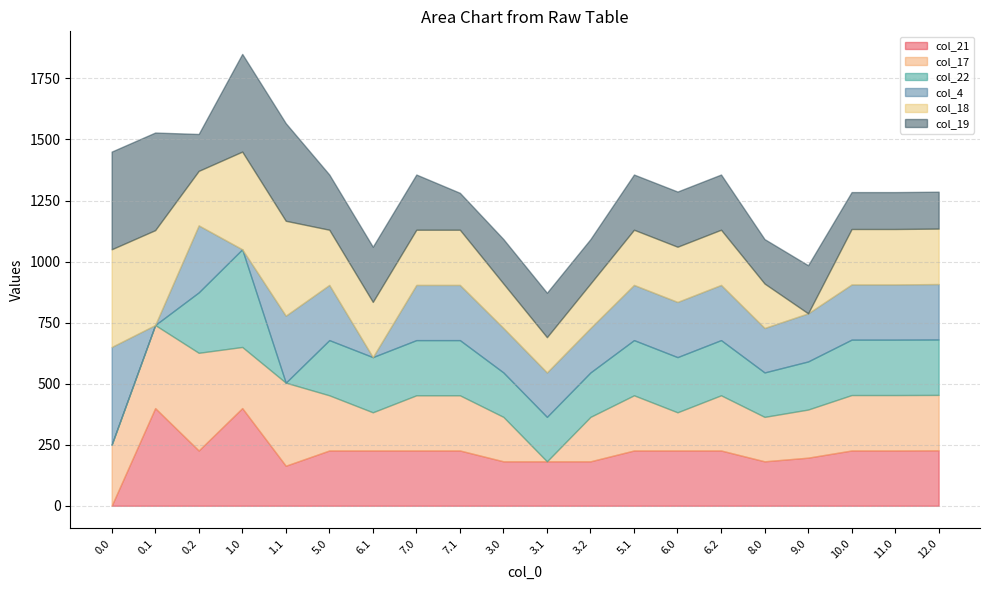

What is the sum of the col_18 values at 1.1 and 5.0?

614.5